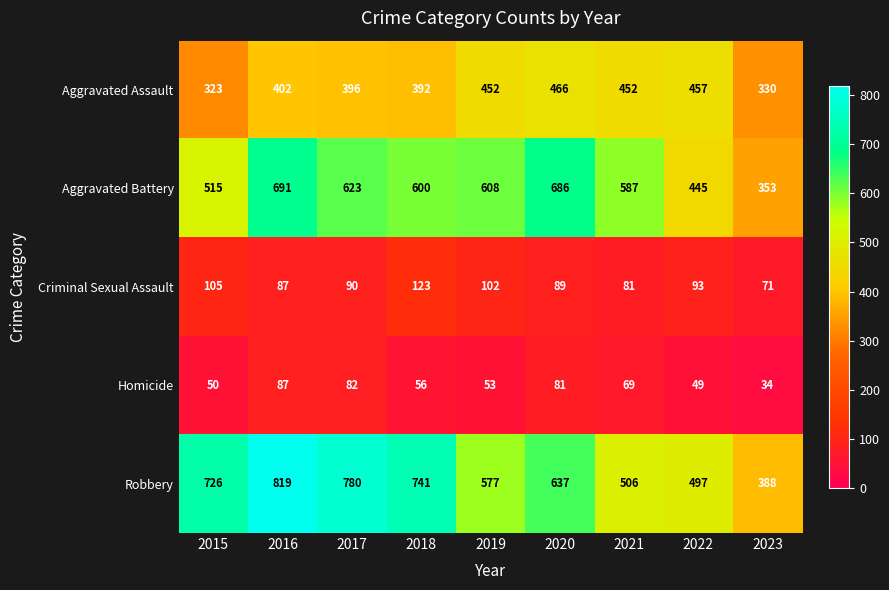

What is the minimum value shown in the chart?

34